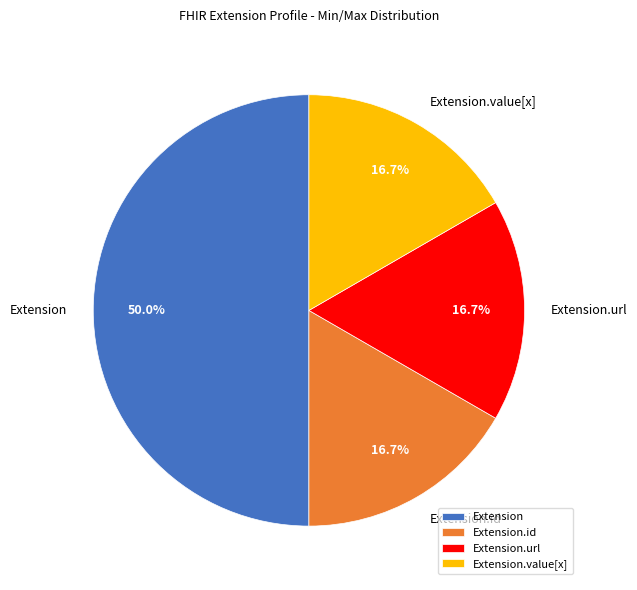

Count the number of slices in the pie.

4